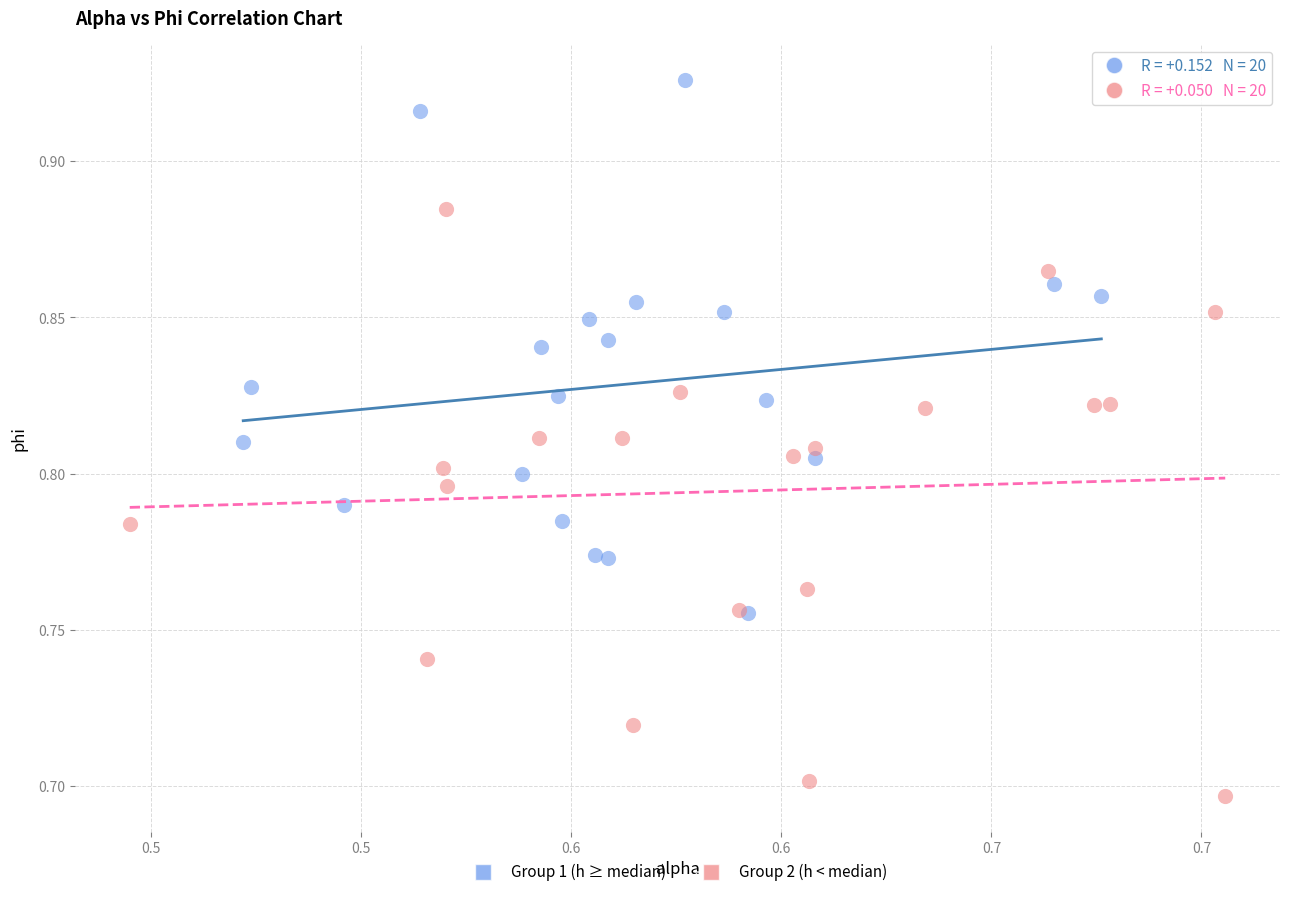

Which series contains the highest Y value?

Group 1 (h ≥ median)